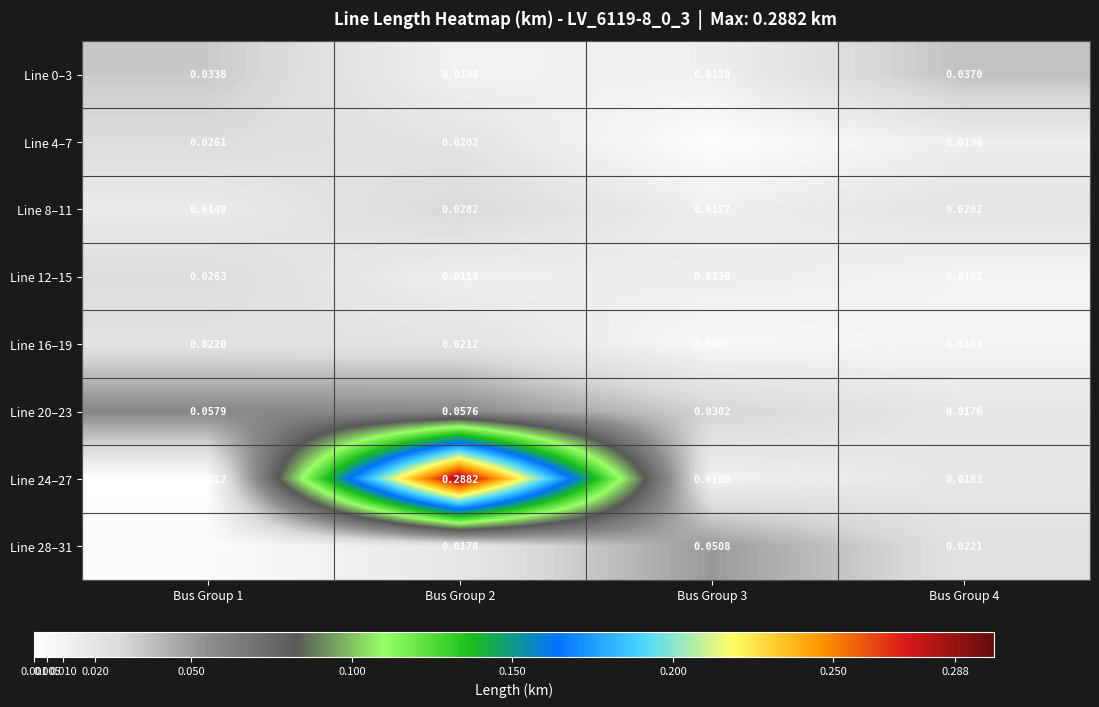

Which series has the largest total across all categories?

Line 24–27